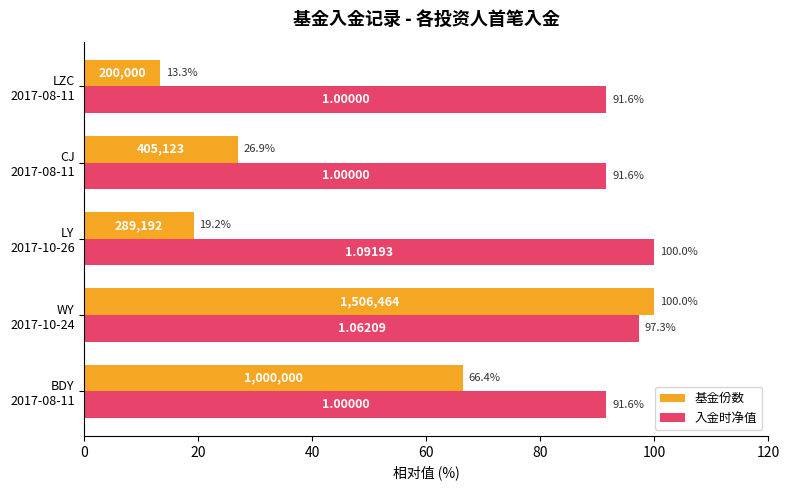

How many series are shown in this chart?

2